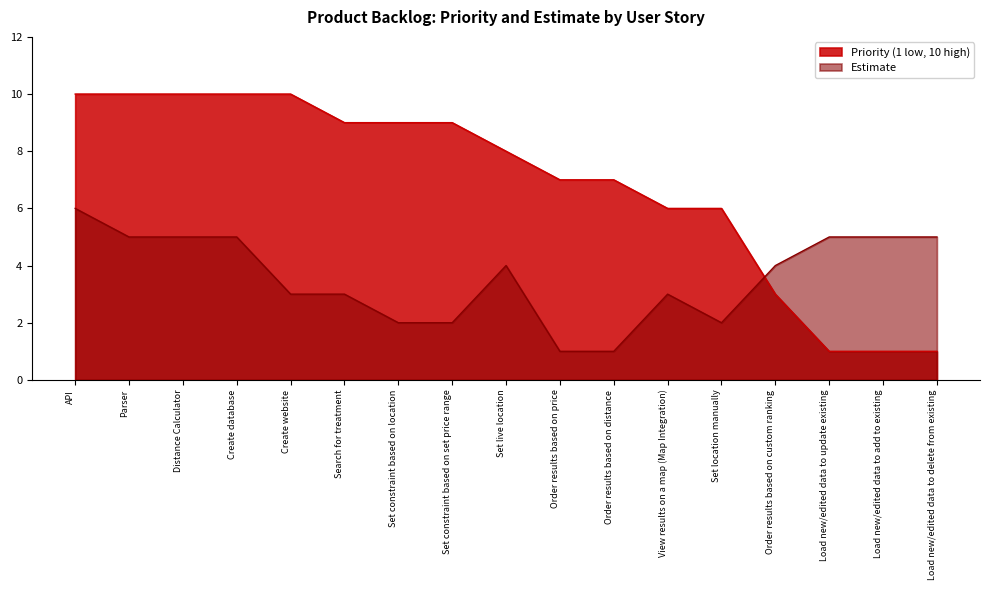

How many data points in Priority (1 low, 10 high) are less than 8?

8